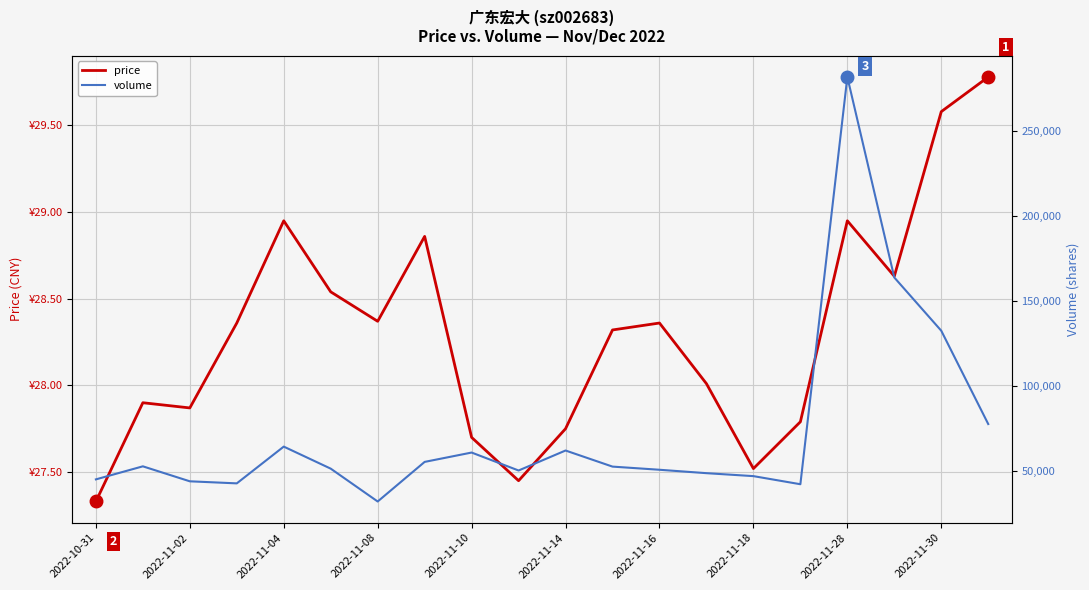

How many data points in volume are above 52766?

9